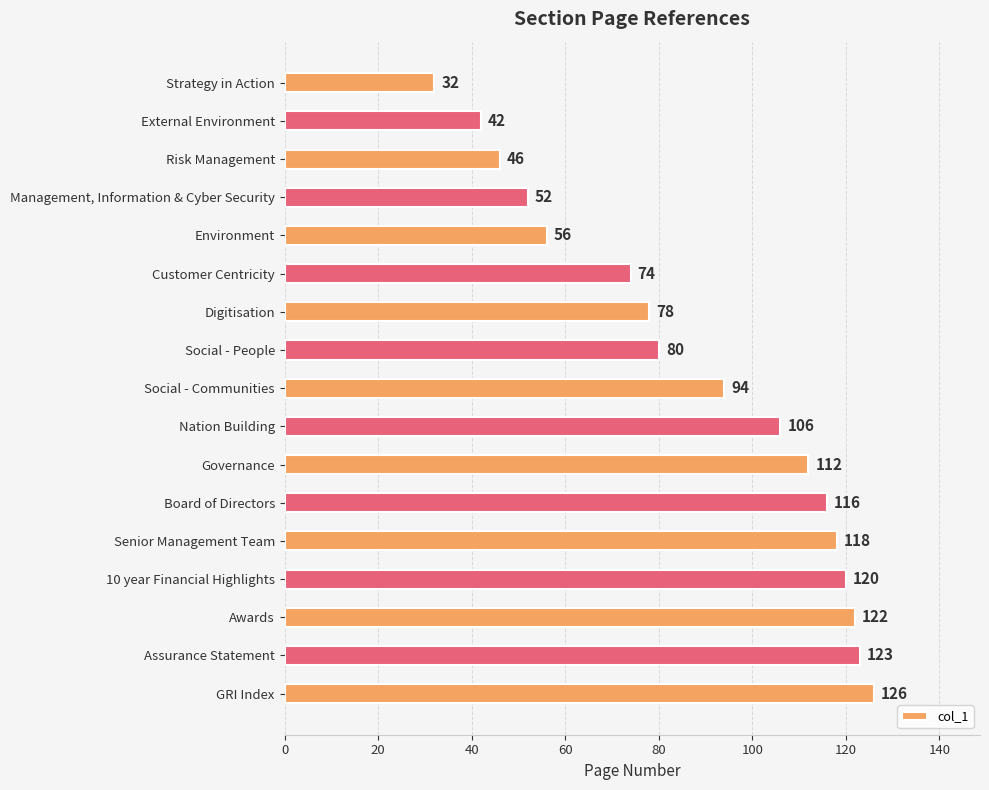

What is the difference between the values at Management, Information & Cyber Security and Strategy in Action?

20